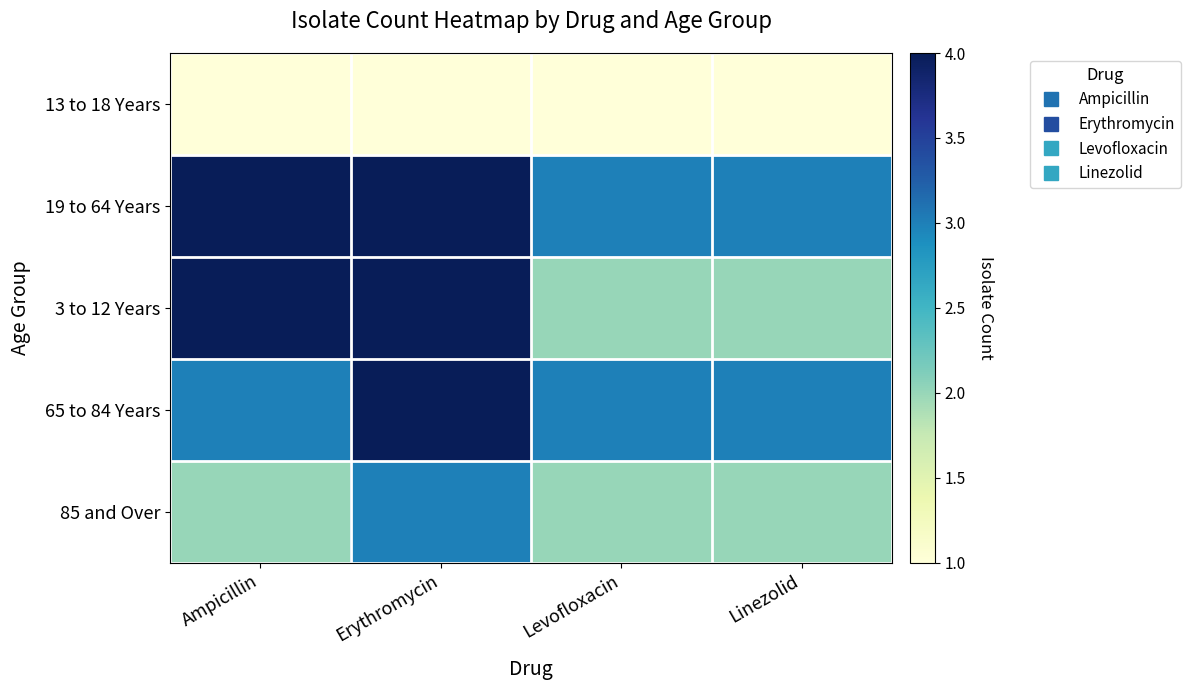

What is the maximum value shown in the chart?

4